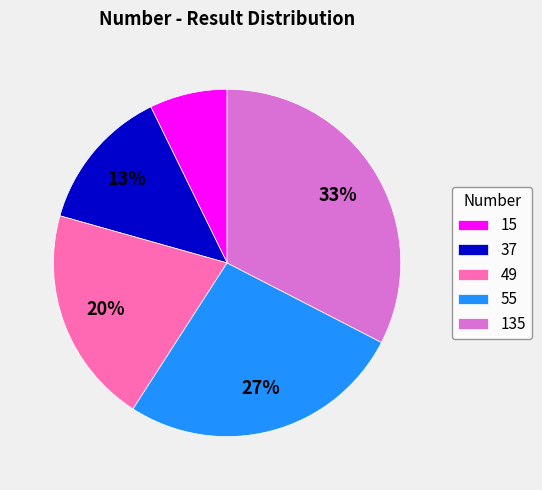

What percentage is the 37 slice, to the nearest percent?

13%